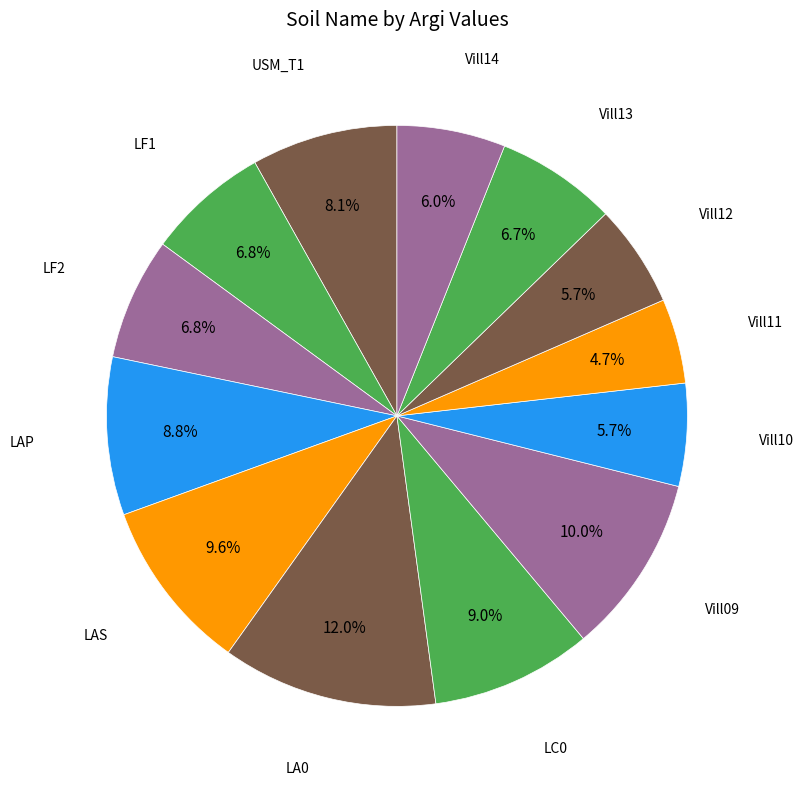

How many slices are in this pie chart?

13